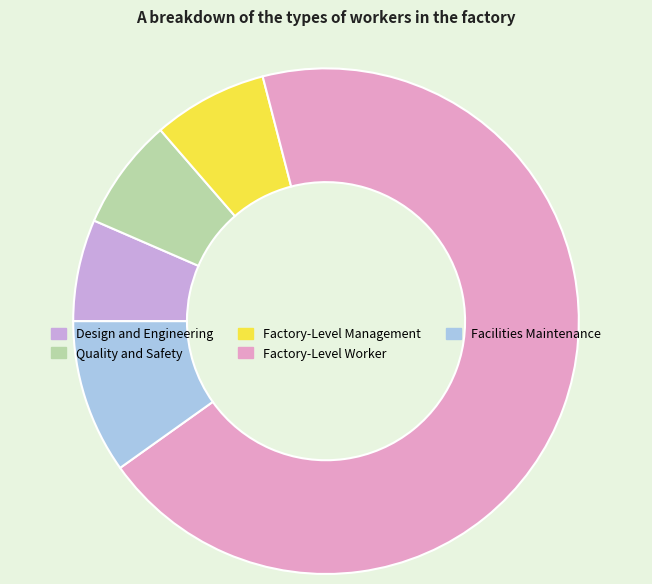

How many slices are in this pie chart?

5